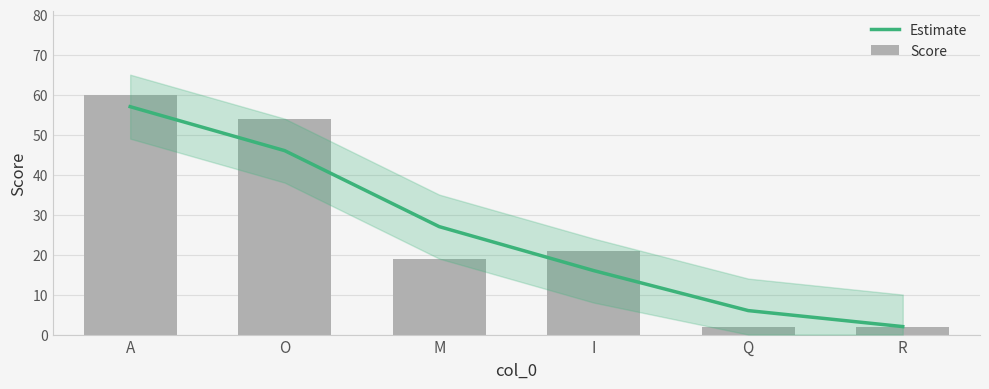

Which category has the lowest value in the Score series?

Q